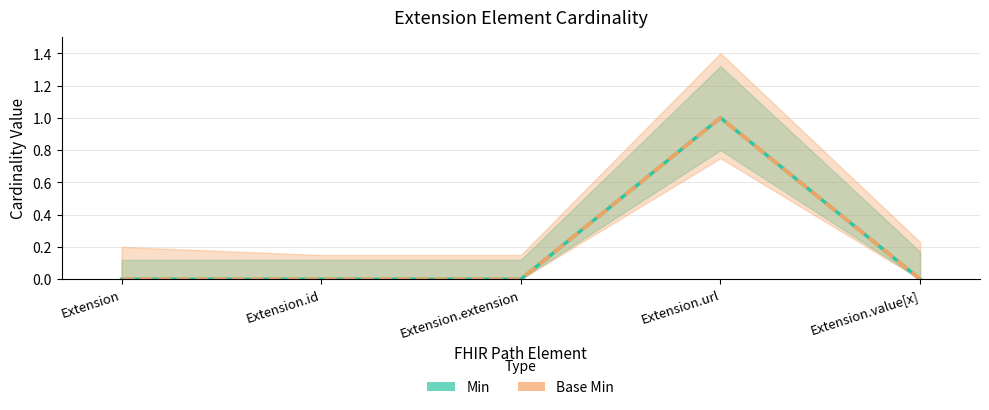

What is the label of the 5th point from the right?

Extension